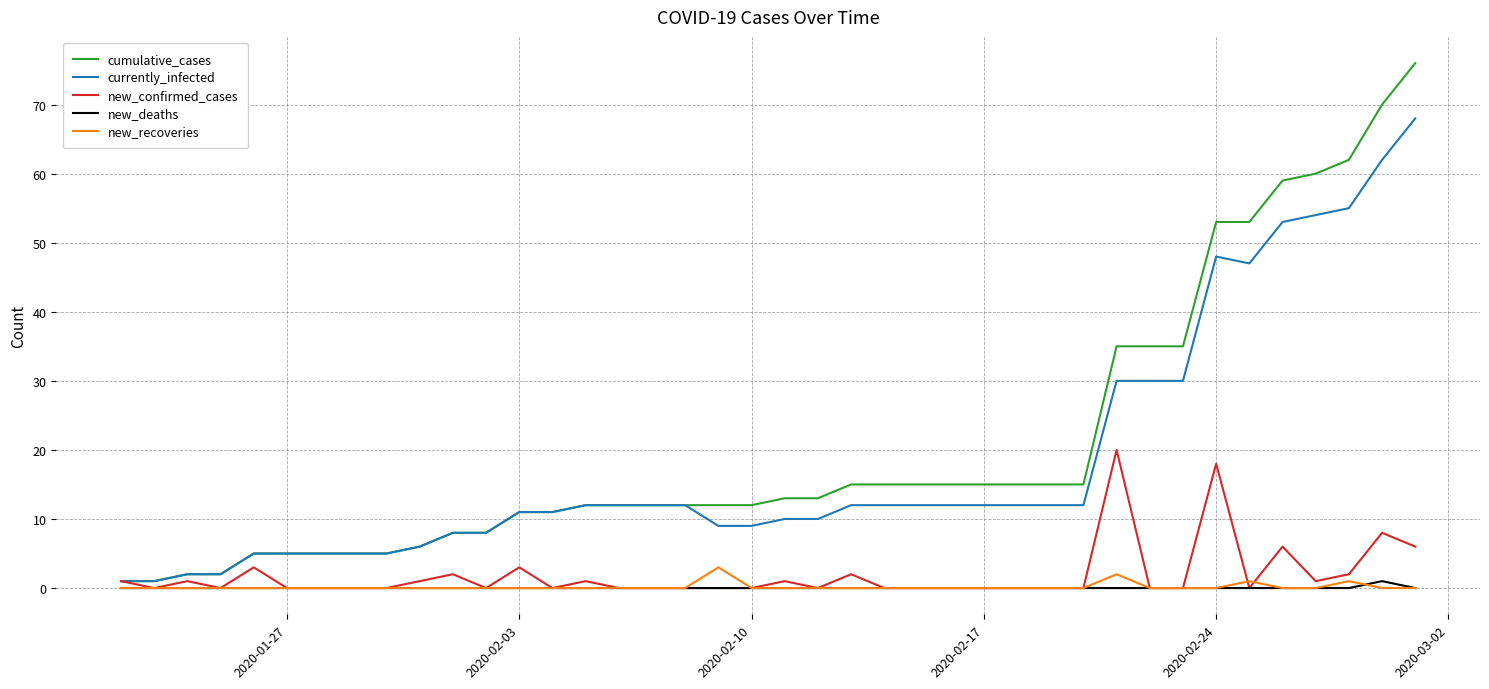

What is the difference between the maximum and minimum values in the currently_infected series?

67